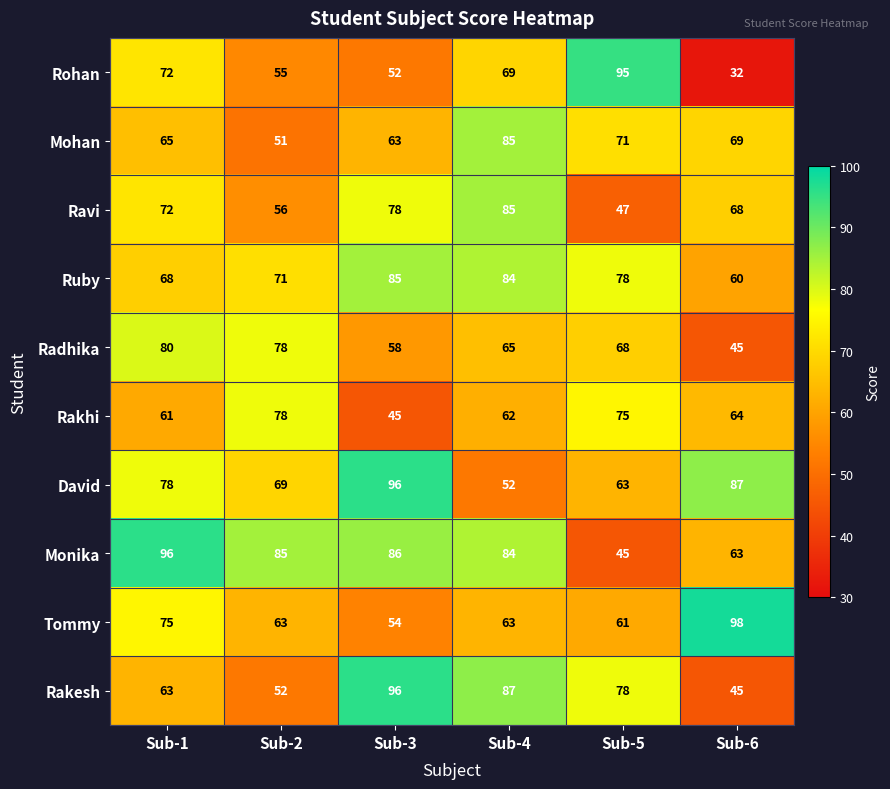

Where is Ruby nearest to the value 72?

Sub-2